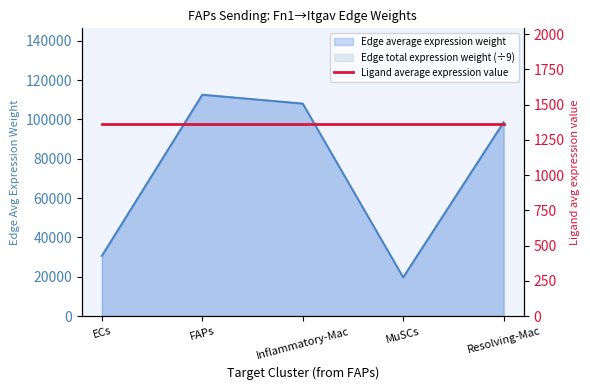

What is the label of the 5th point from the left?

Resolving-Mac